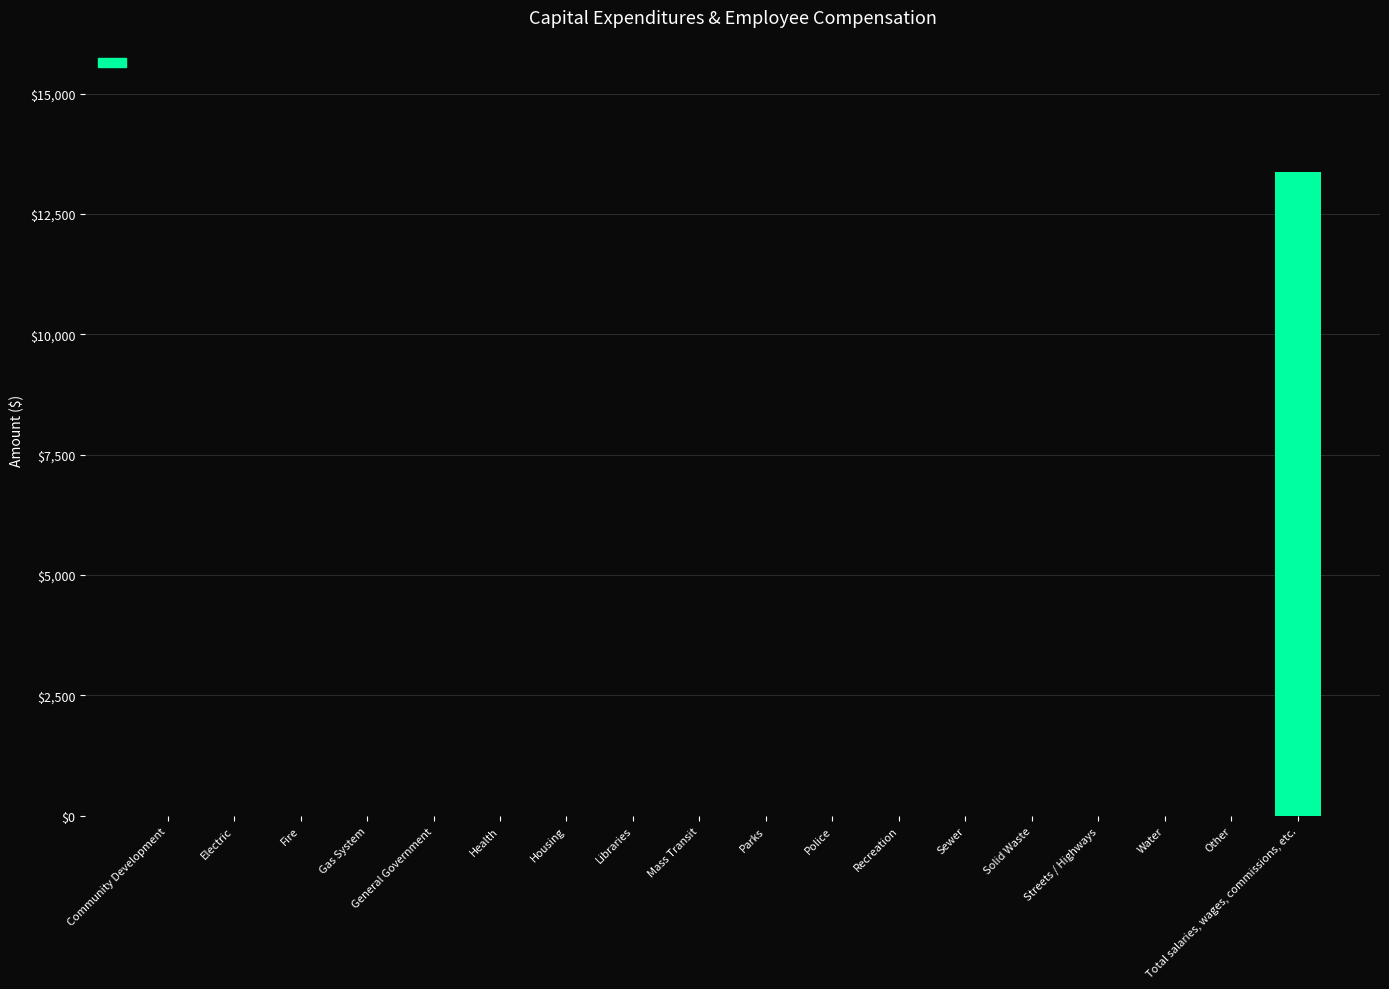

What is the average value?

742